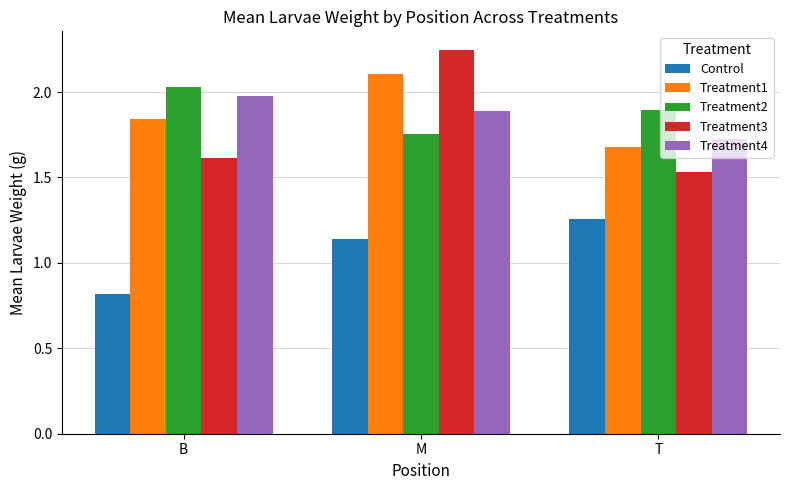

What is the total value across all series at B?

8.3